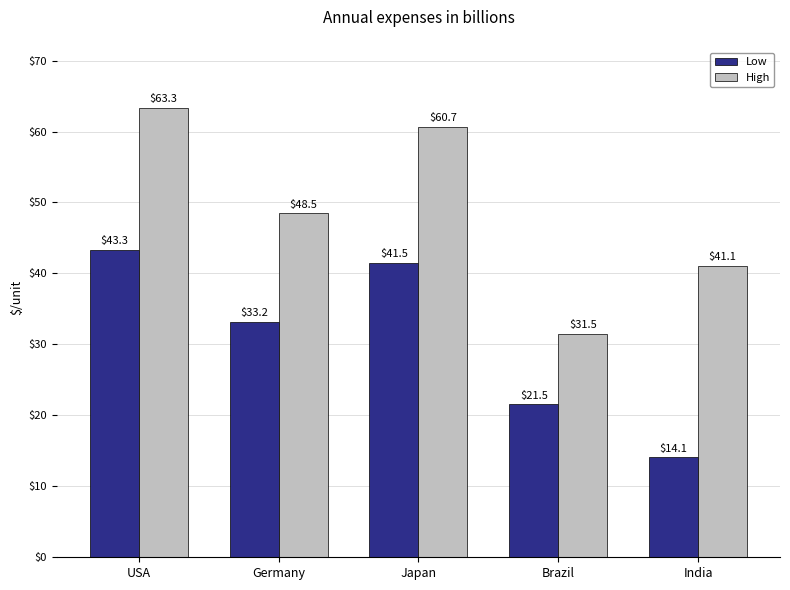

Which category has the lowest value in the High series?

Brazil